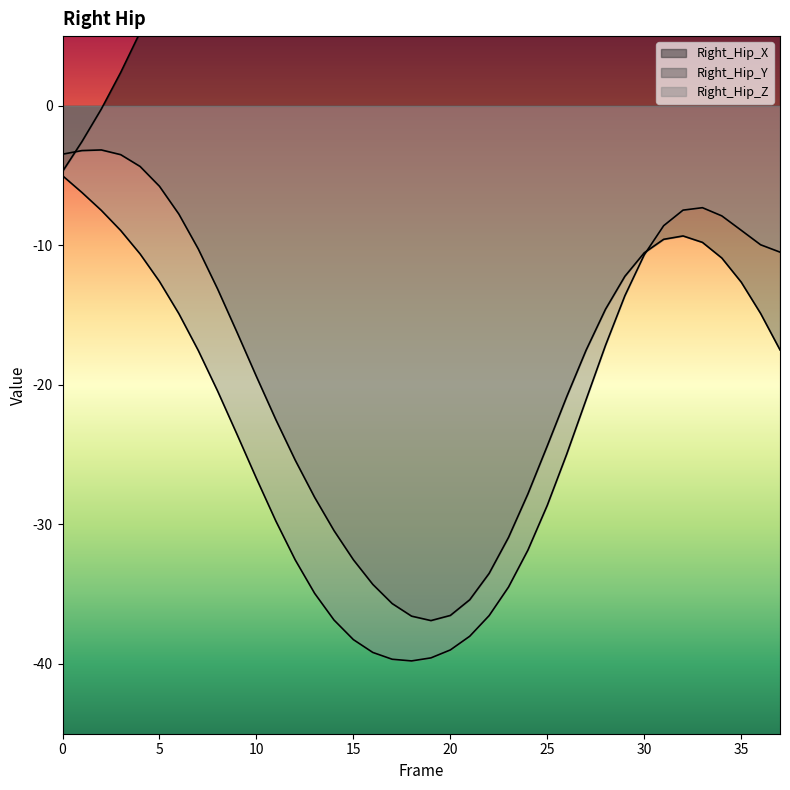

Which series has the largest total across all categories?

Right_Hip_X